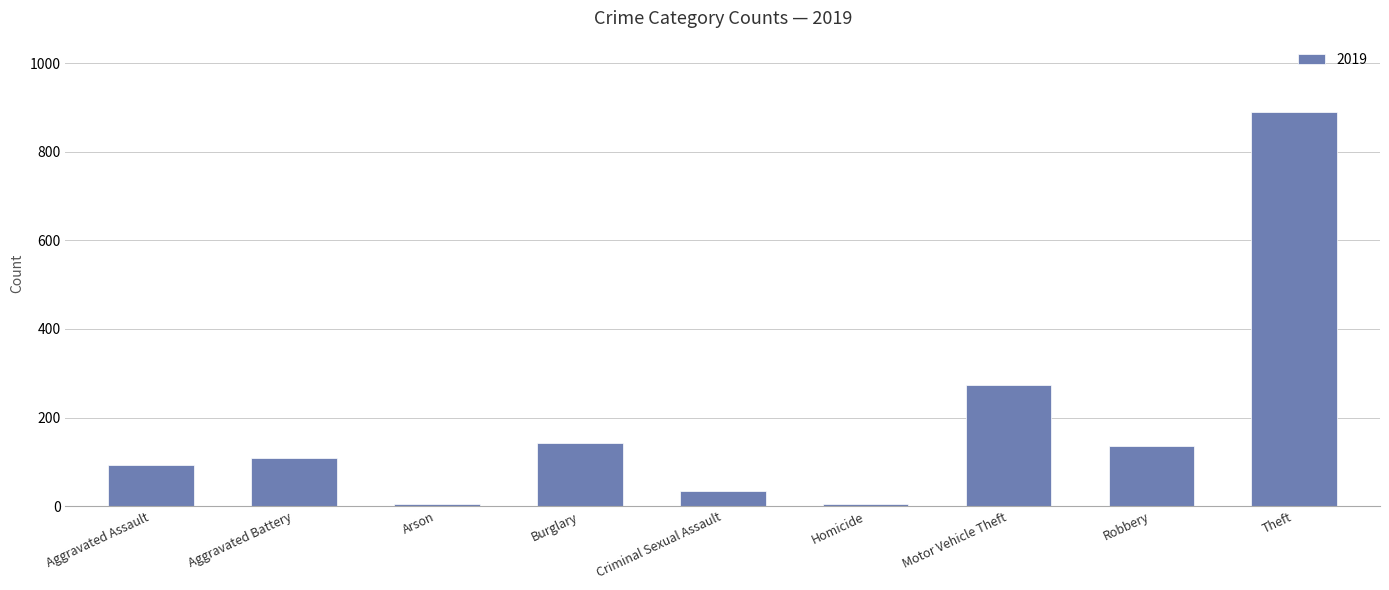

Where is the data nearest to the value 448?

Motor Vehicle Theft